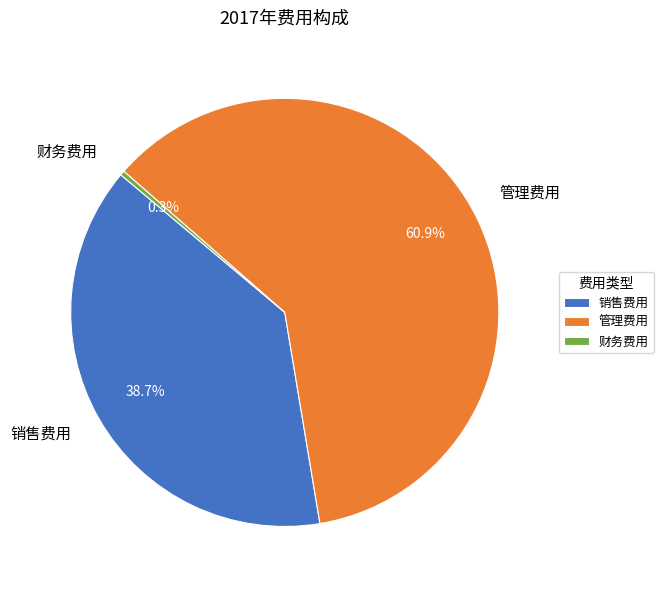

To the nearest percent, what is the difference between the 管理费用 and 财务费用 slice percentages?

61%